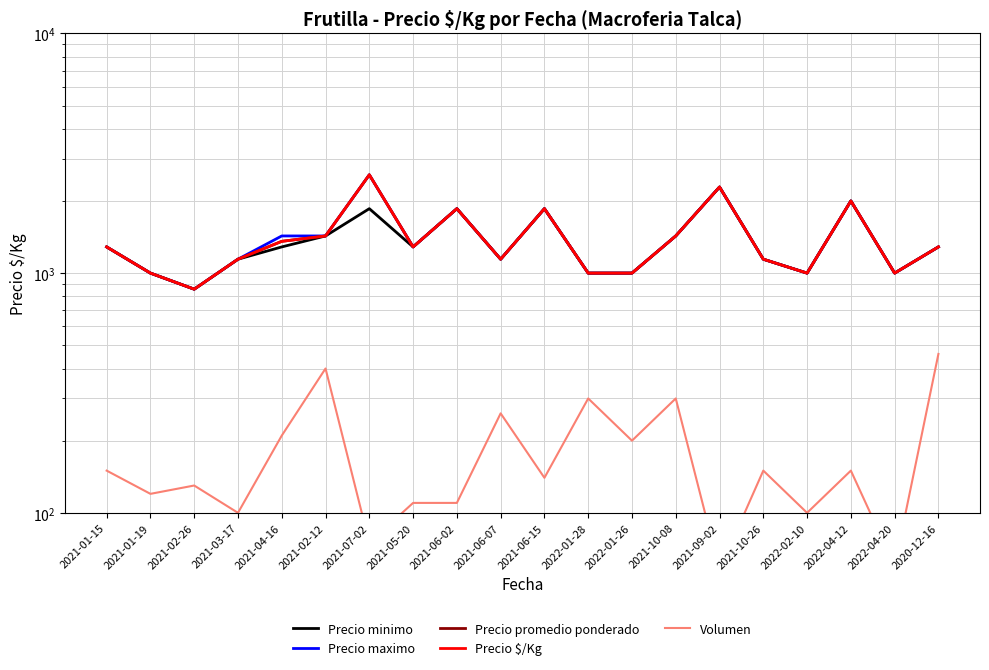

Read the Precio promedio ponderado value at 2021-03-17.

1143